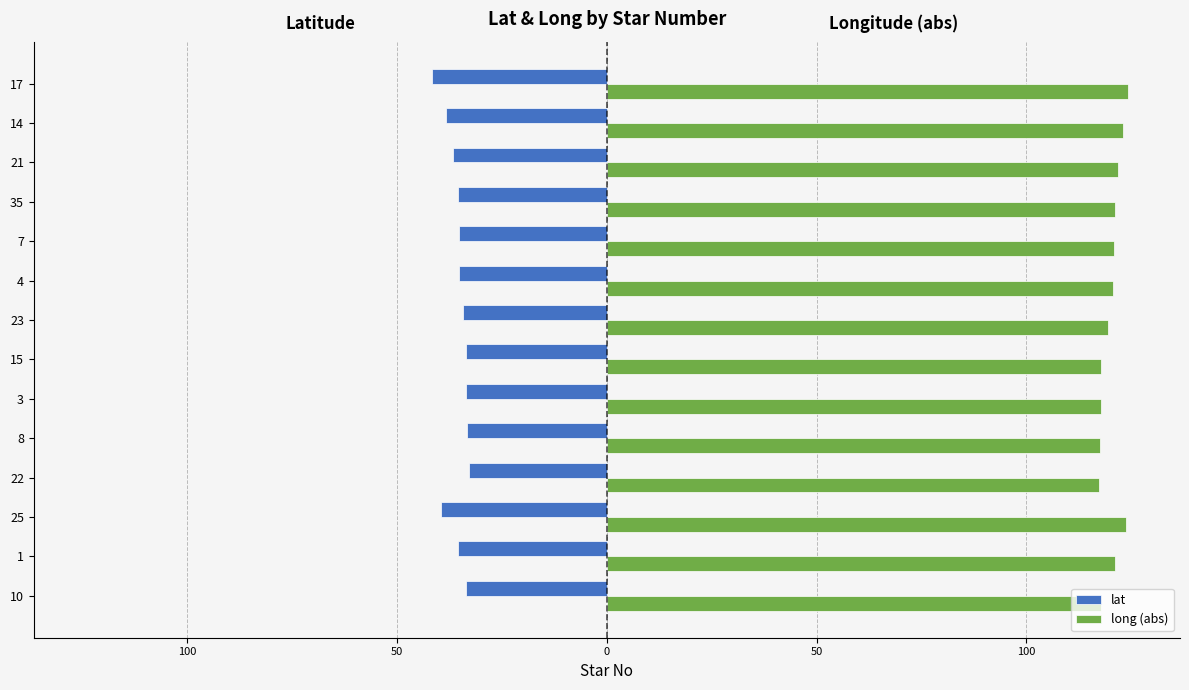

What are all the series names shown in the legend?

lat, long (abs)